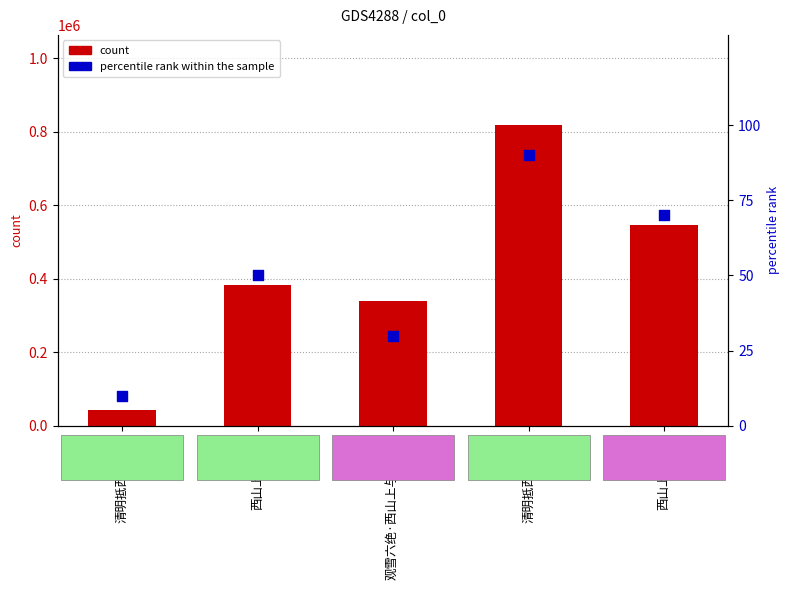

Which series has the largest Y range (max minus min)?

count